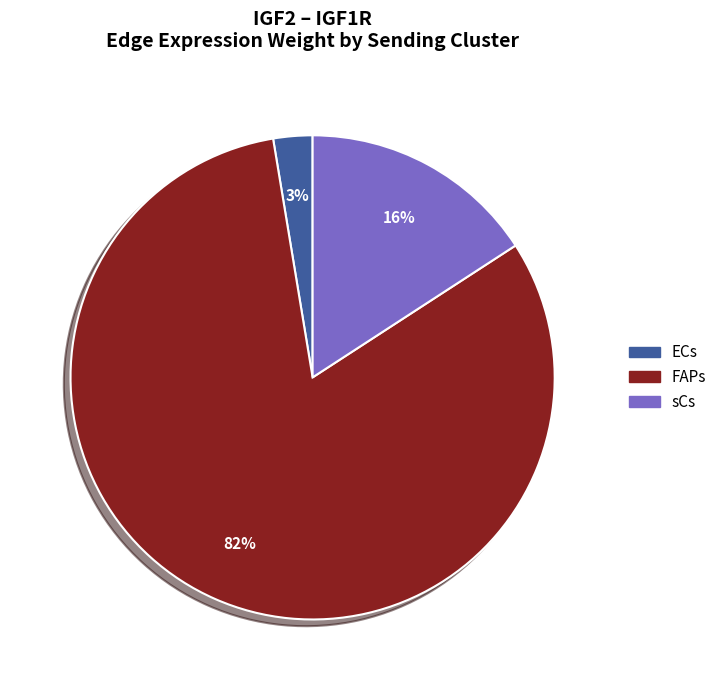

What percentage is the sCs slice, to the nearest percent?

16%